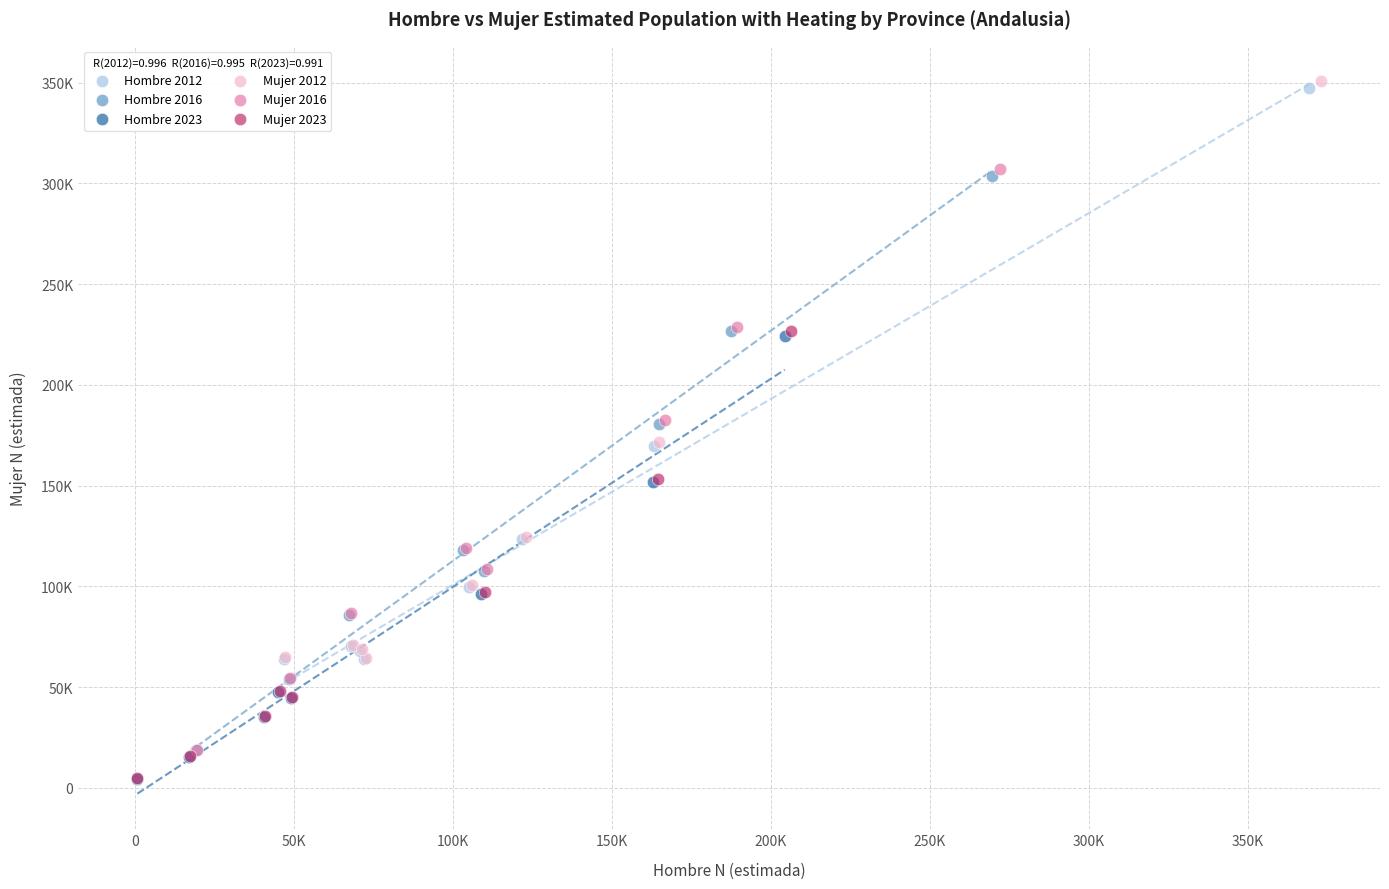

What are all the series names shown in the legend?

Hombre 2012, Hombre 2016, Hombre 2023, Mujer 2012, Mujer 2016, Mujer 2023